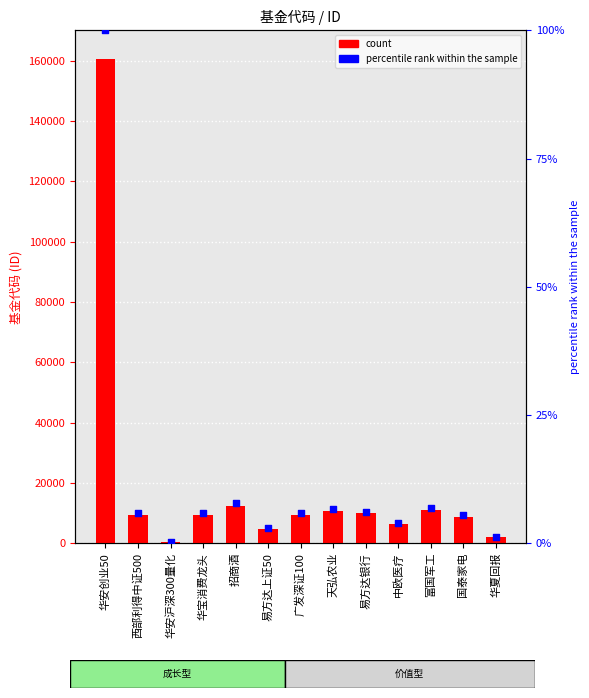

Which series contains the lowest Y value?

percentile rank within the sample